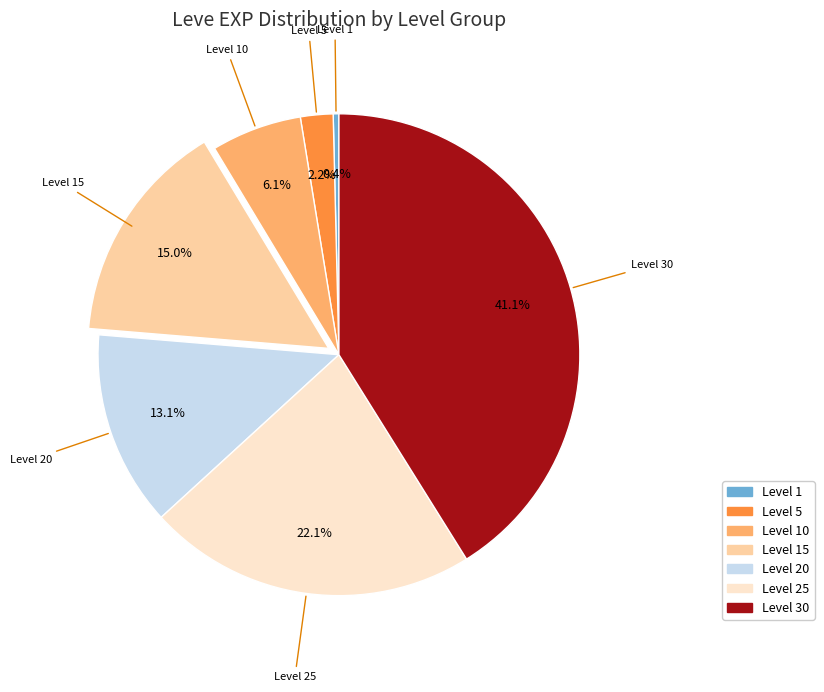

Is there a majority slice in this chart?

No